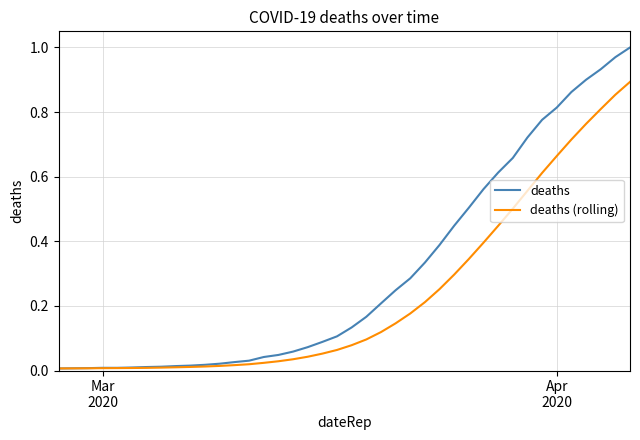

Which series has the largest range (max minus min)?

deaths